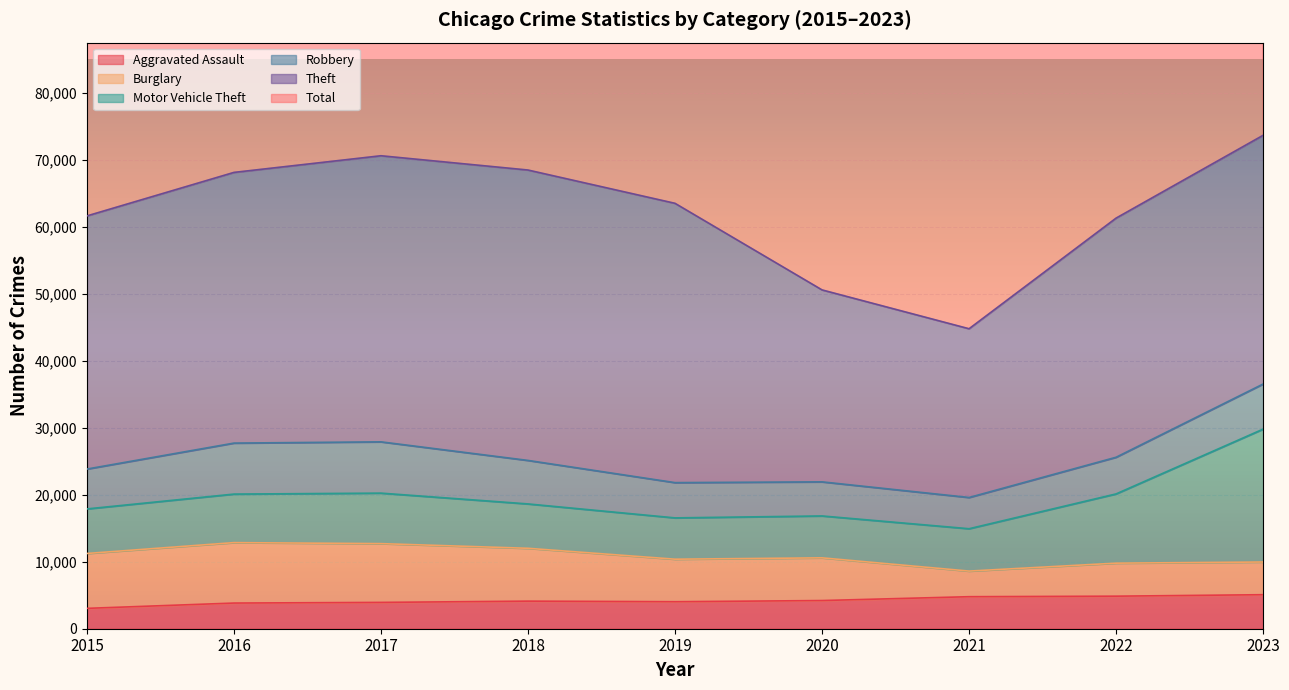

How many values in the Robbery series are below 5952?

4